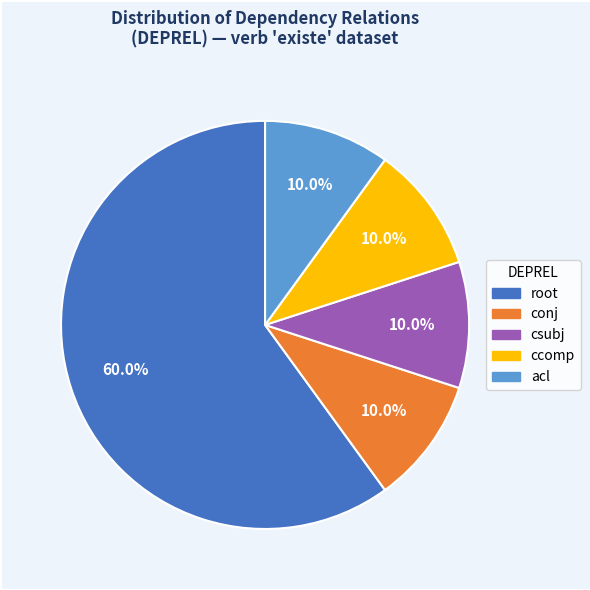

To the nearest percent, what is the difference between the root and ccomp slice percentages?

50%